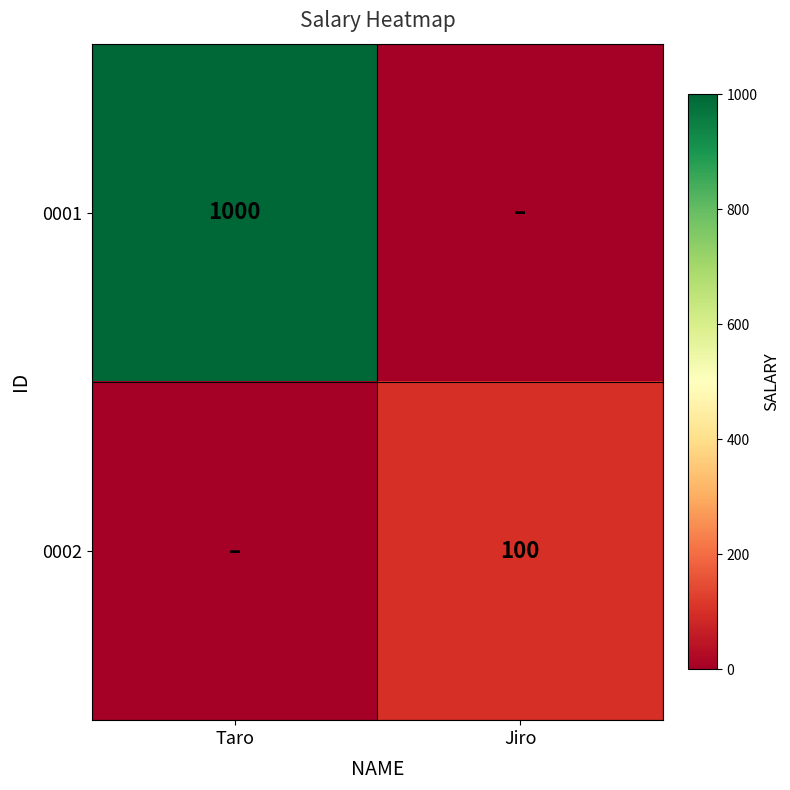

Is it true that 0001 equals 1484 at Taro?

False